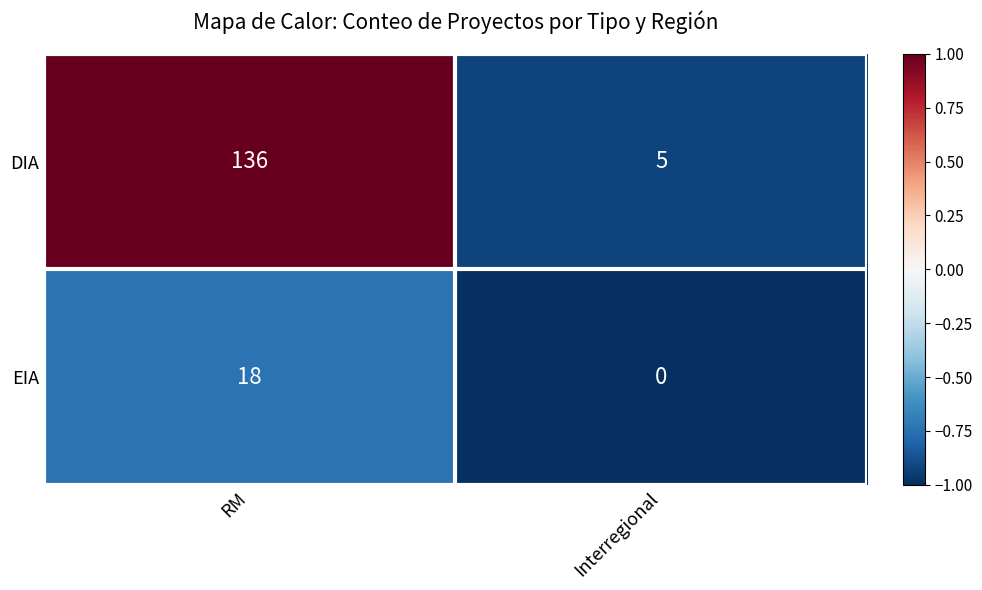

Reading left to right, what are all the values shown in this chart?

DIA: 136	5
EIA: 18	0